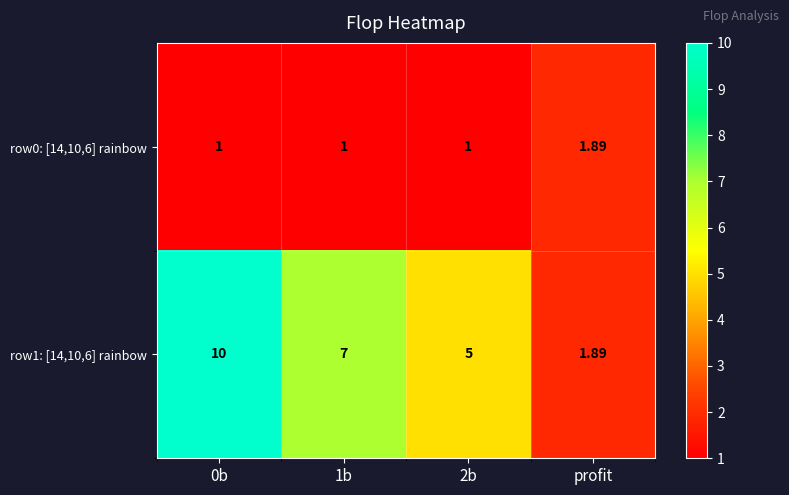

Which series has the largest total across all categories?

row1: [14,10,6] rainbow